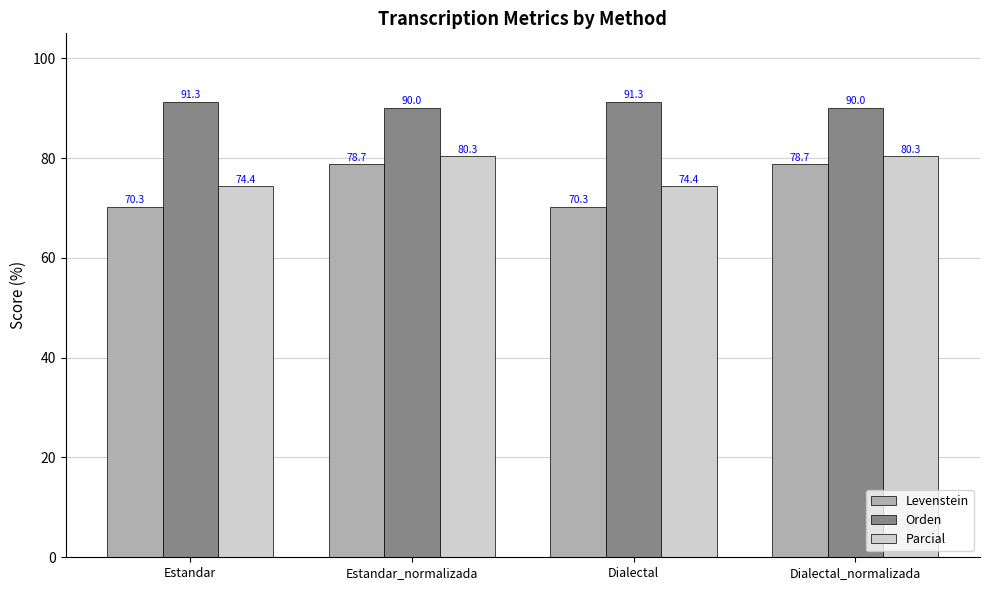

How many distinct data groups are displayed?

3